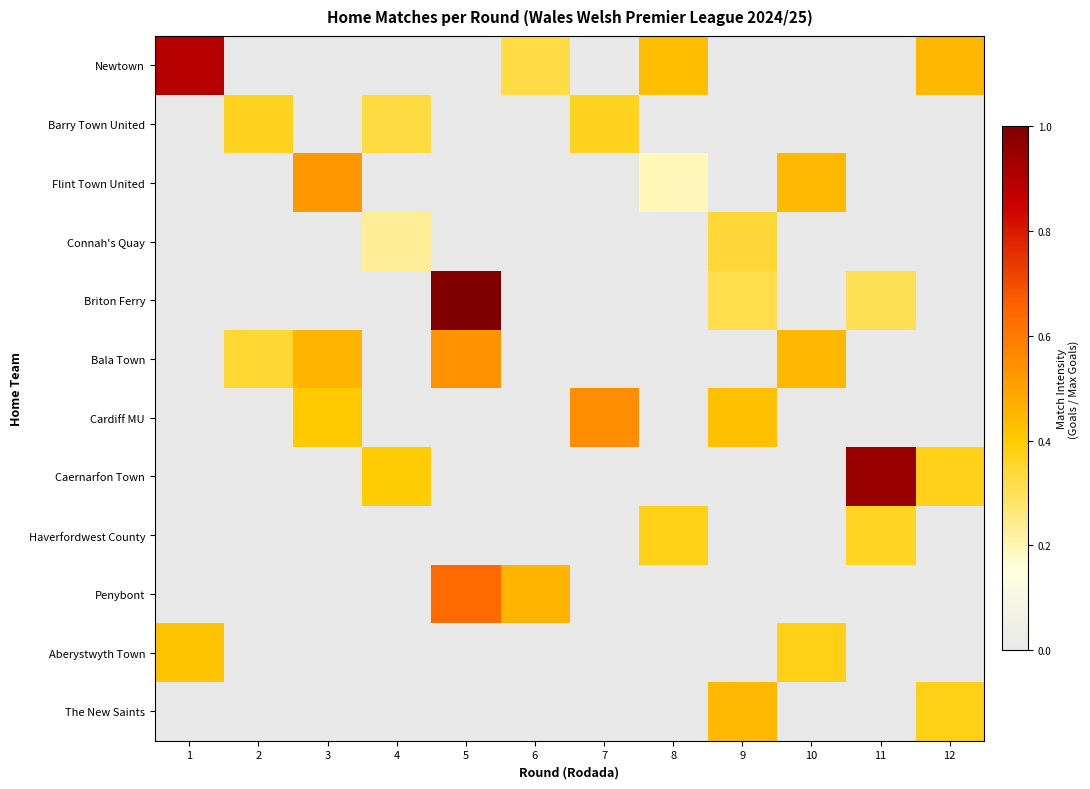

Which series has the widest spread of values?

Briton Ferry